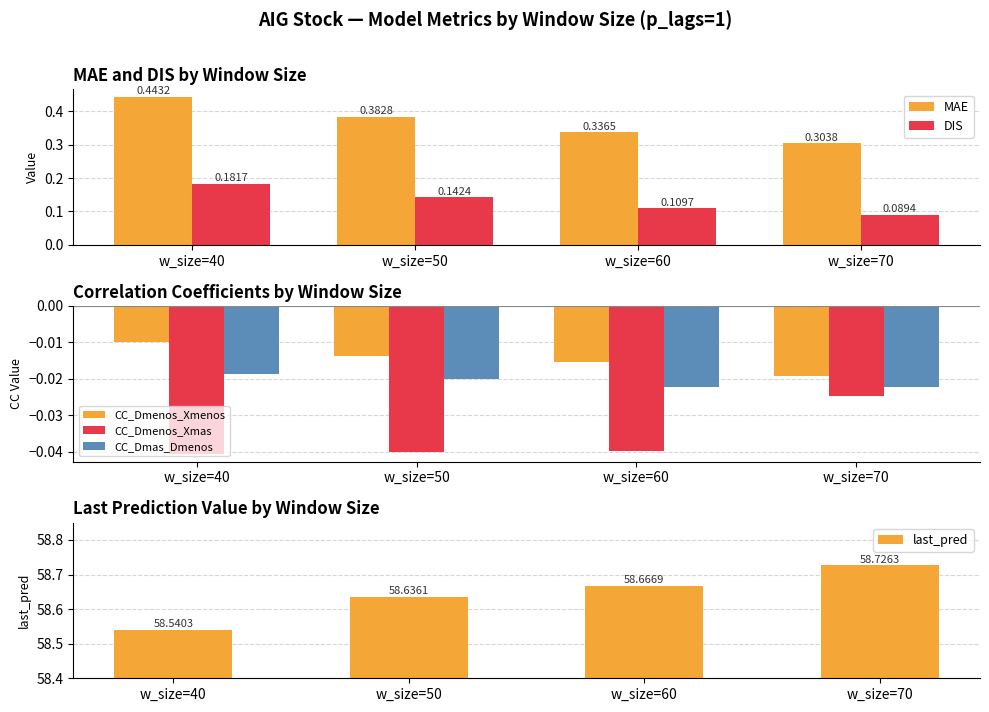

At which category does the chart reach its peak across all series?

w_size=70